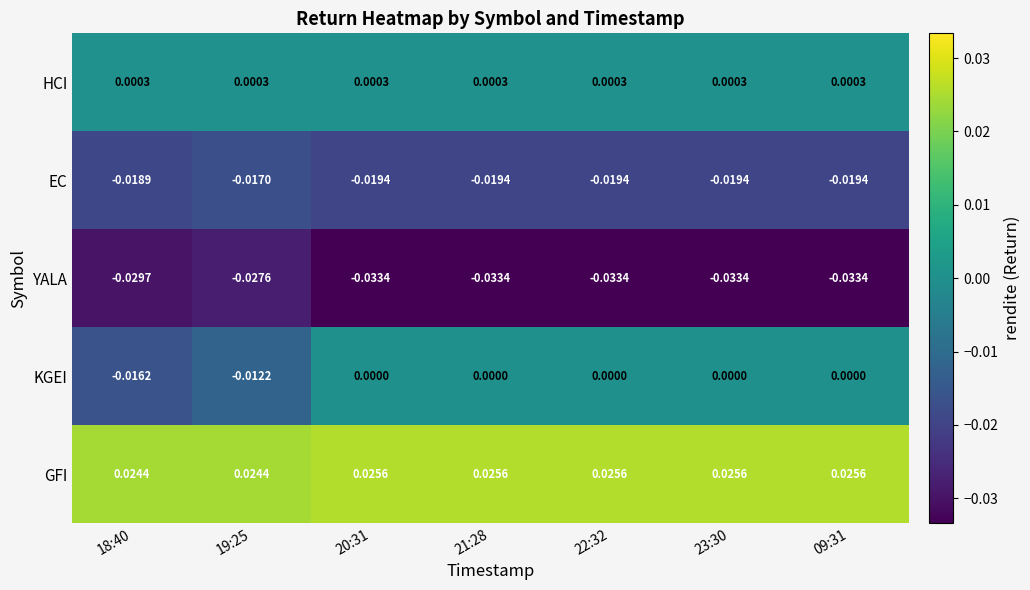

What is the spread (max minus min) of values at 20:31?

0.1